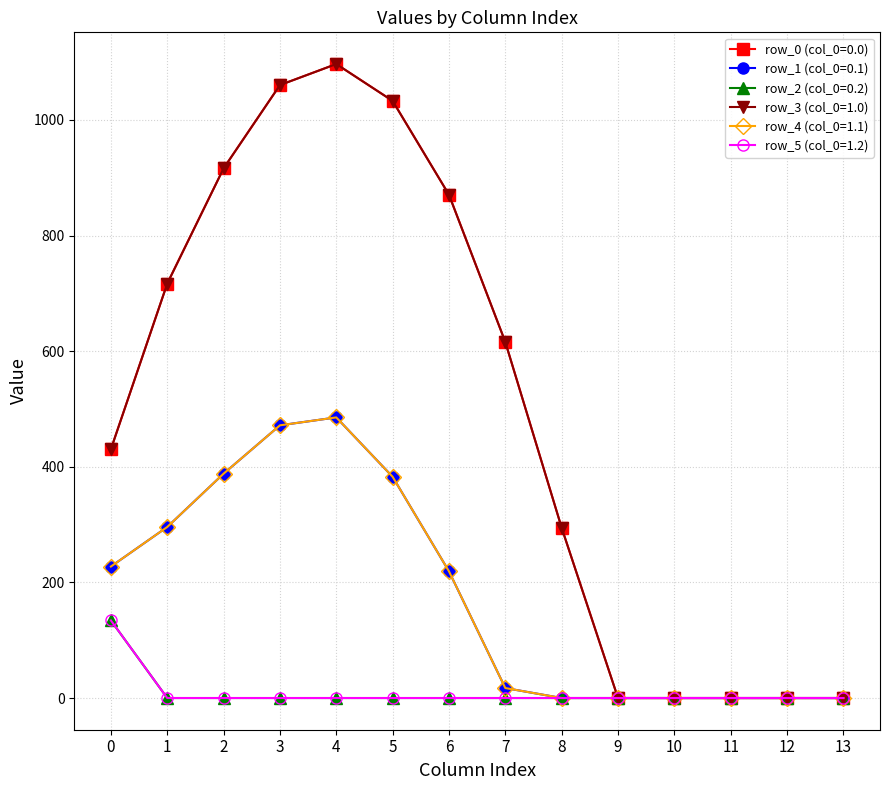

Does the chart have visible grid lines?

Yes